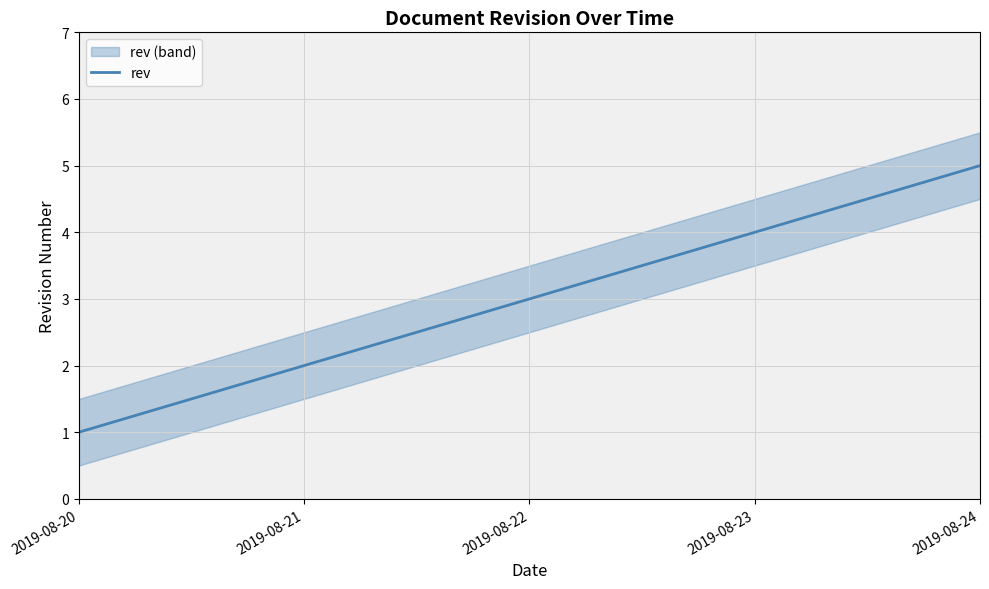

Which category has the highest value across all series?

2019-08-24